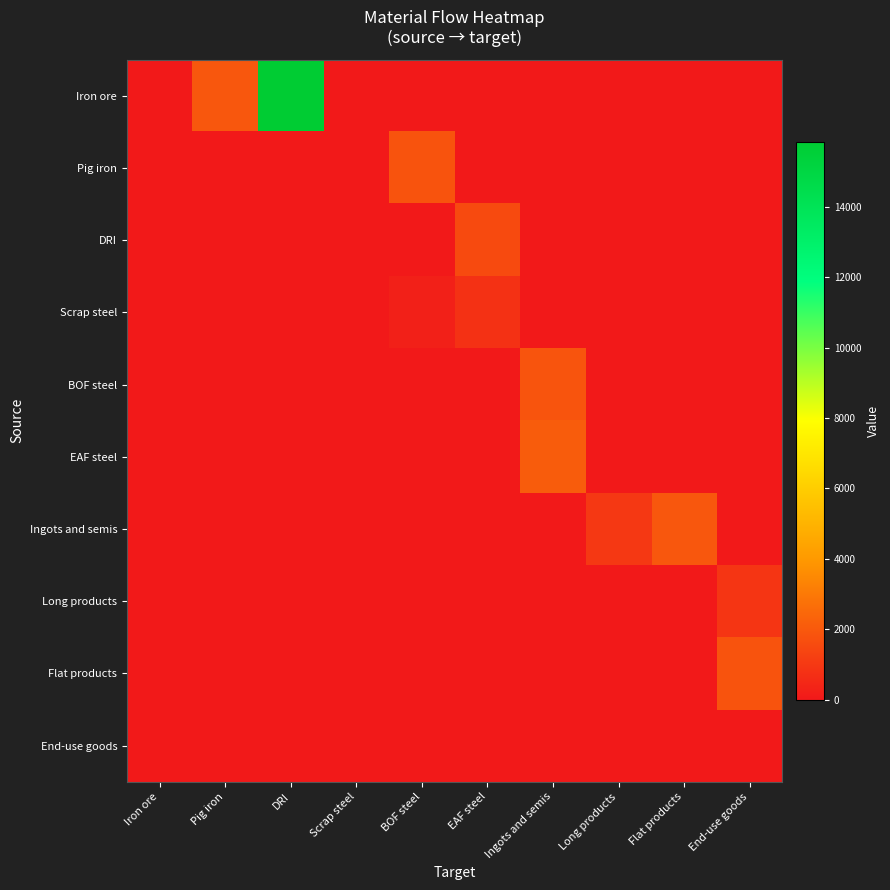

Reading left to right, what are all the values shown in this chart?

Iron ore: Iron ore=0.0	Pig iron=1924.0	DRI=15848.4	Scrap steel=0.0	BOF steel=0.0	EAF steel=0.0	Ingots and semis=0.0	Long products=0.0	Flat products=0.0	End-use goods=0.0
Pig iron: Iron ore=0.0	Pig iron=0.0	DRI=0.0	Scrap steel=0.0	BOF steel=1811.0	EAF steel=0.0	Ingots and semis=0.0	Long products=0.0	Flat products=0.0	End-use goods=0.0
DRI: Iron ore=0.0	Pig iron=0.0	DRI=0.0	Scrap steel=0.0	BOF steel=0.0	EAF steel=1530.9	Ingots and semis=0.0	Long products=0.0	Flat products=0.0	End-use goods=0.0
Scrap steel: Iron ore=0.0	Pig iron=0.0	DRI=0.0	Scrap steel=0.0	BOF steel=242.6	EAF steel=765.5	Ingots and semis=0.0	Long products=0.0	Flat products=0.0	End-use goods=0.0
BOF steel: Iron ore=0.0	Pig iron=0.0	DRI=0.0	Scrap steel=0.0	BOF steel=0.0	EAF steel=0.0	Ingots and semis=1850.0	Long products=0.0	Flat products=0.0	End-use goods=0.0
EAF steel: Iron ore=0.0	Pig iron=0.0	DRI=0.0	Scrap steel=0.0	BOF steel=0.0	EAF steel=0.0	Ingots and semis=2100.0	Long products=0.0	Flat products=0.0	End-use goods=0.0
Ingots and semis: Iron ore=0.0	Pig iron=0.0	DRI=0.0	Scrap steel=0.0	BOF steel=0.0	EAF steel=0.0	Ingots and semis=0.0	Long products=980.0	Flat products=1920.0	End-use goods=0.0
Long products: Iron ore=0.0	Pig iron=0.0	DRI=0.0	Scrap steel=0.0	BOF steel=0.0	EAF steel=0.0	Ingots and semis=0.0	Long products=0.0	Flat products=0.0	End-use goods=880.0
Flat products: Iron ore=0.0	Pig iron=0.0	DRI=0.0	Scrap steel=0.0	BOF steel=0.0	EAF steel=0.0	Ingots and semis=0.0	Long products=0.0	Flat products=0.0	End-use goods=1800.0
End-use goods: Iron ore=0.0	Pig iron=0.0	DRI=0.0	Scrap steel=0.0	BOF steel=0.0	EAF steel=0.0	Ingots and semis=0.0	Long products=0.0	Flat products=0.0	End-use goods=0.0